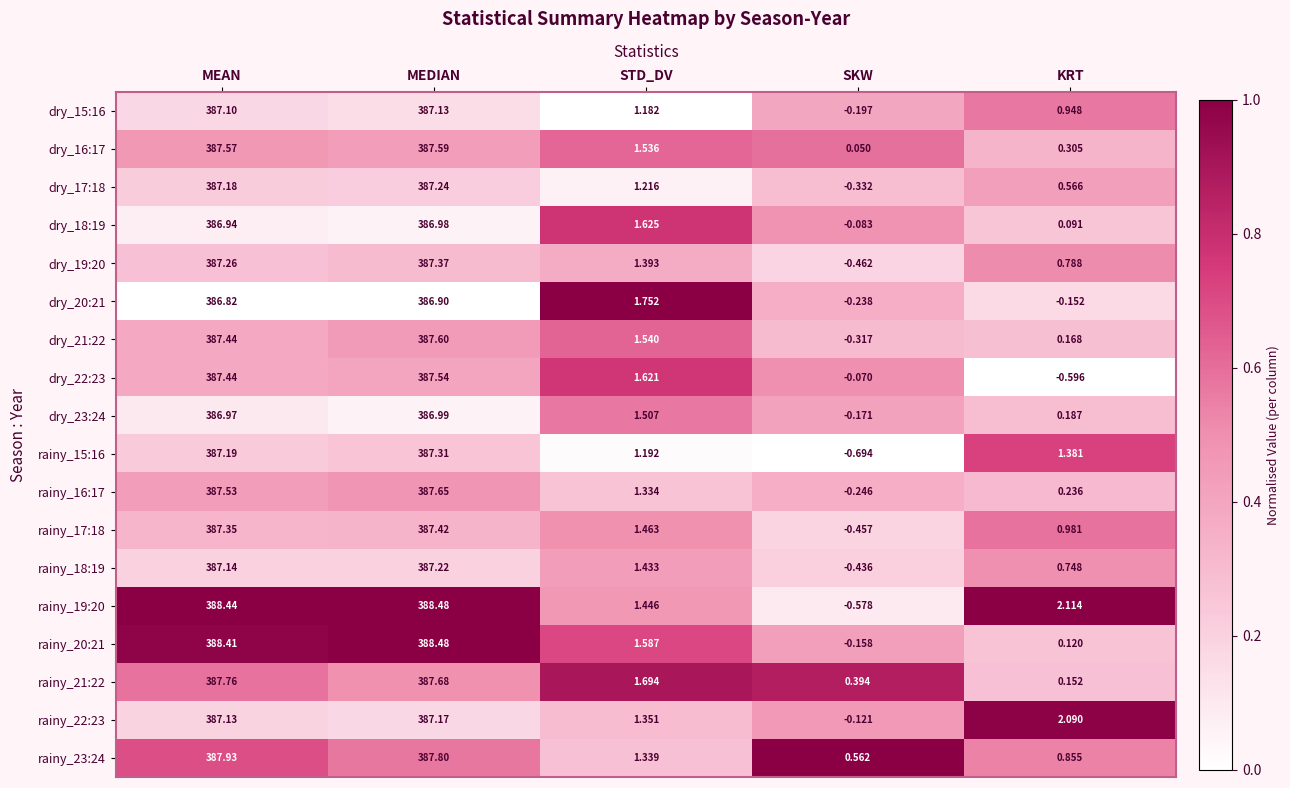

At which label is rainy_15:16 closest to 193?

KRT